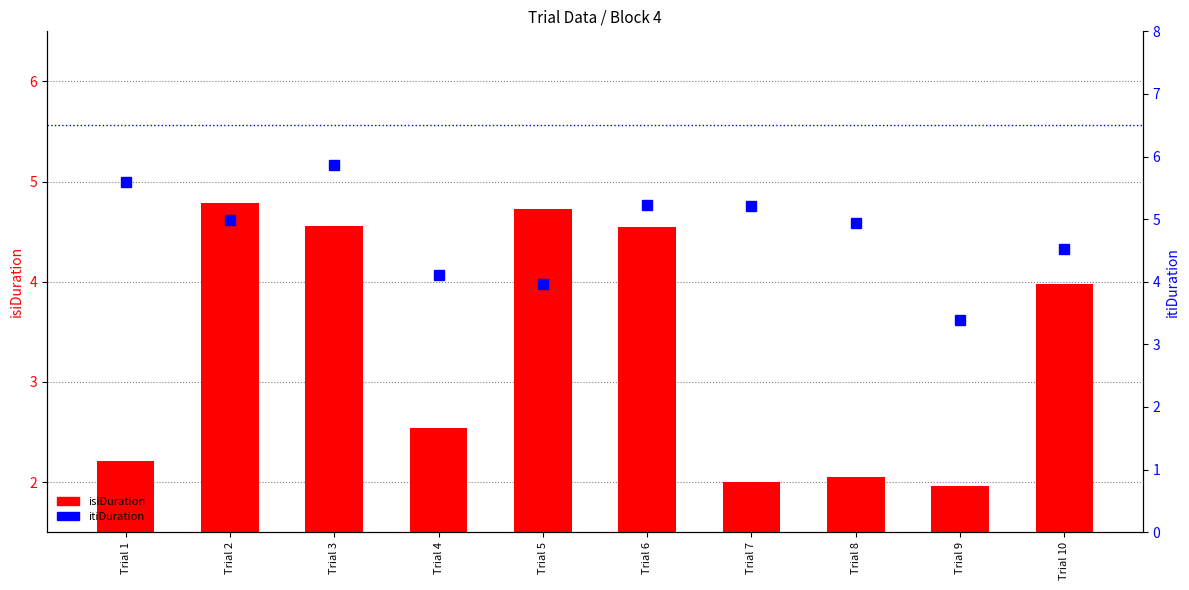

What is the maximum value for isiDuration?

4.8